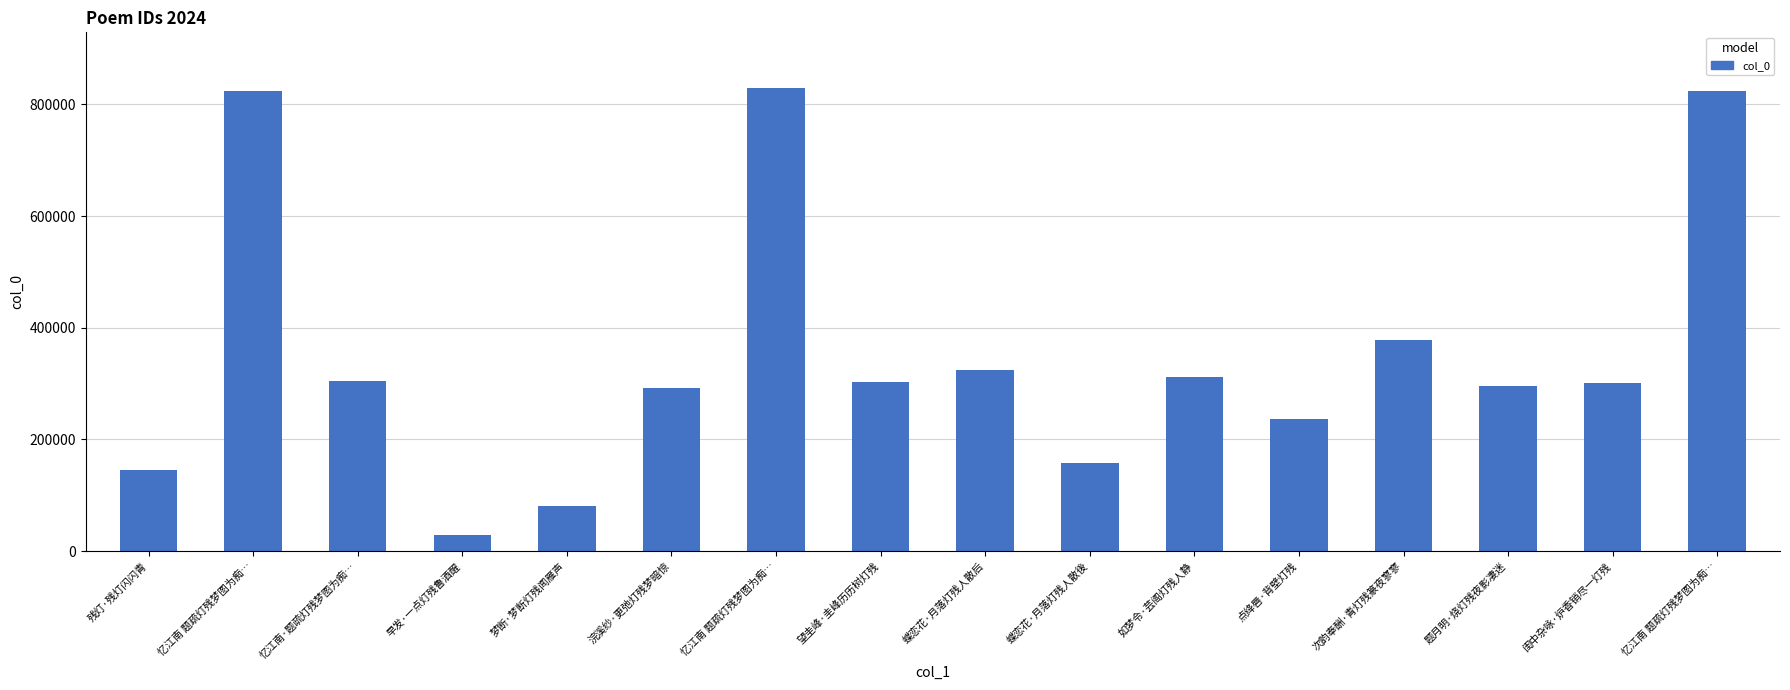

How many values are below 303026?

8